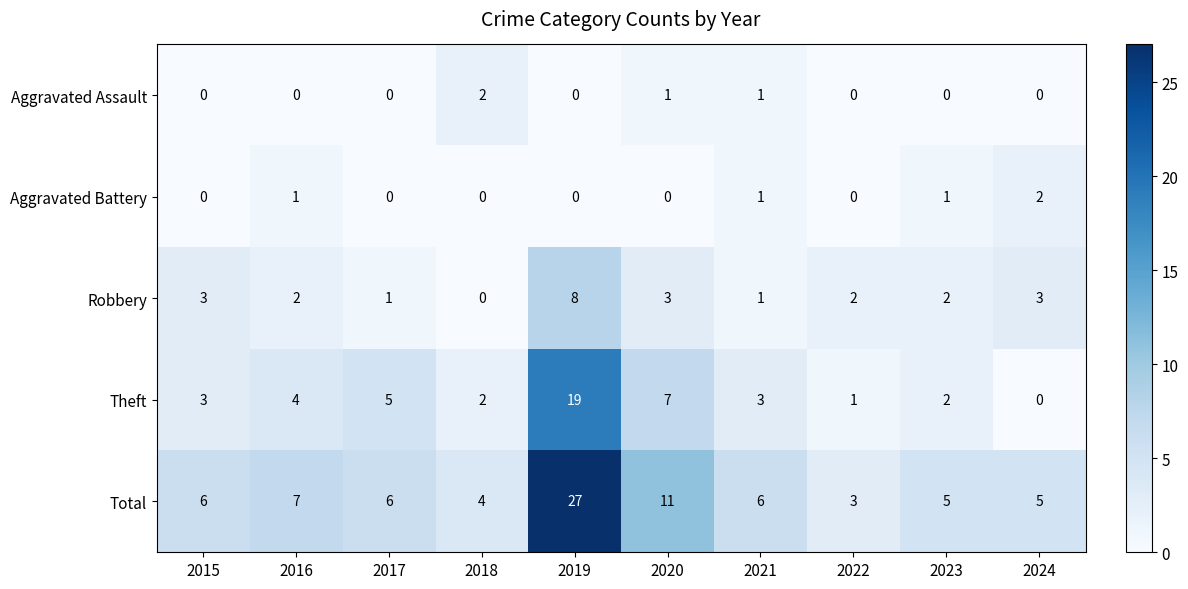

The Robbery series shows 2 at 2017. True or false?

False